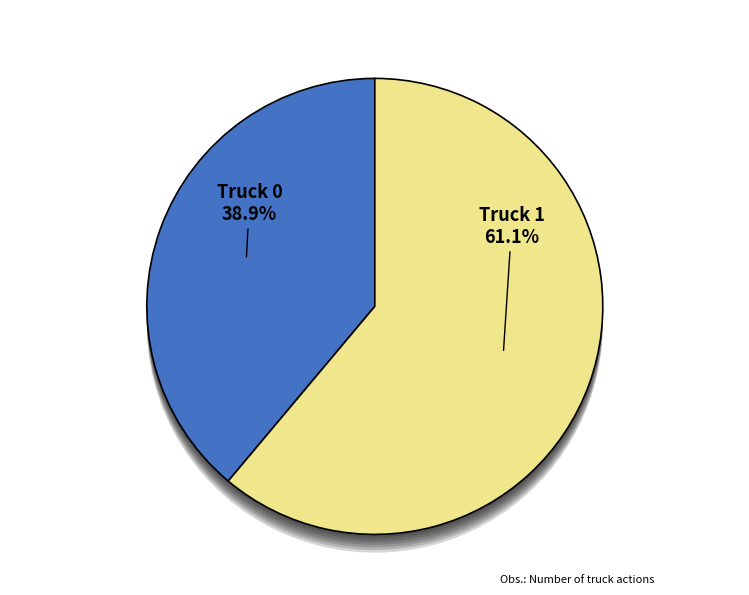

Is there any slice that represents more than half of the pie?

Yes